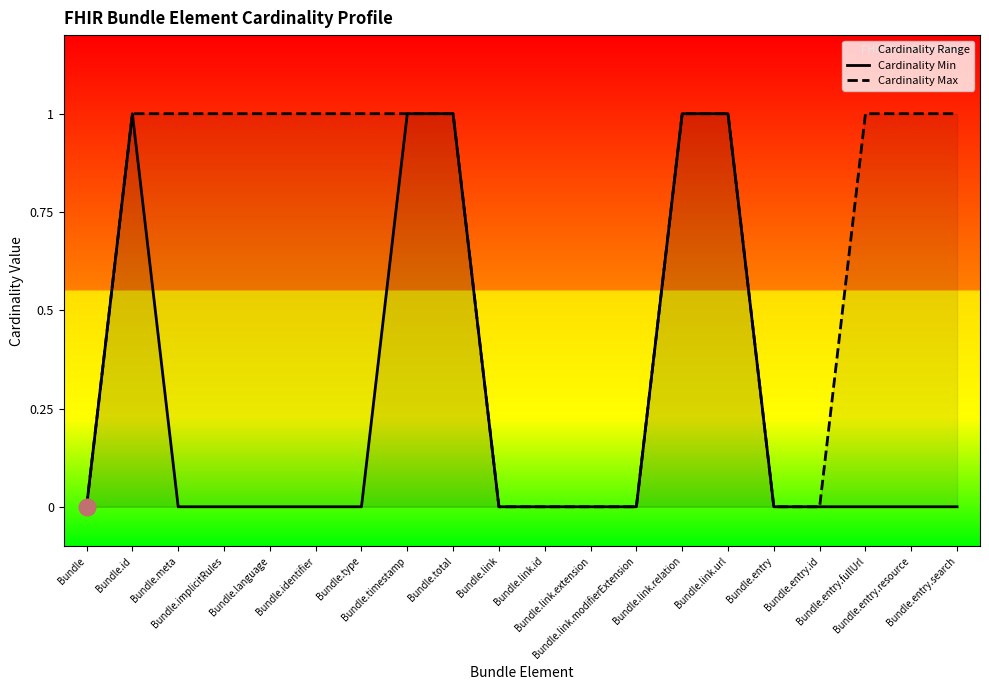

What is the total value across all series at Bundle.meta?

1